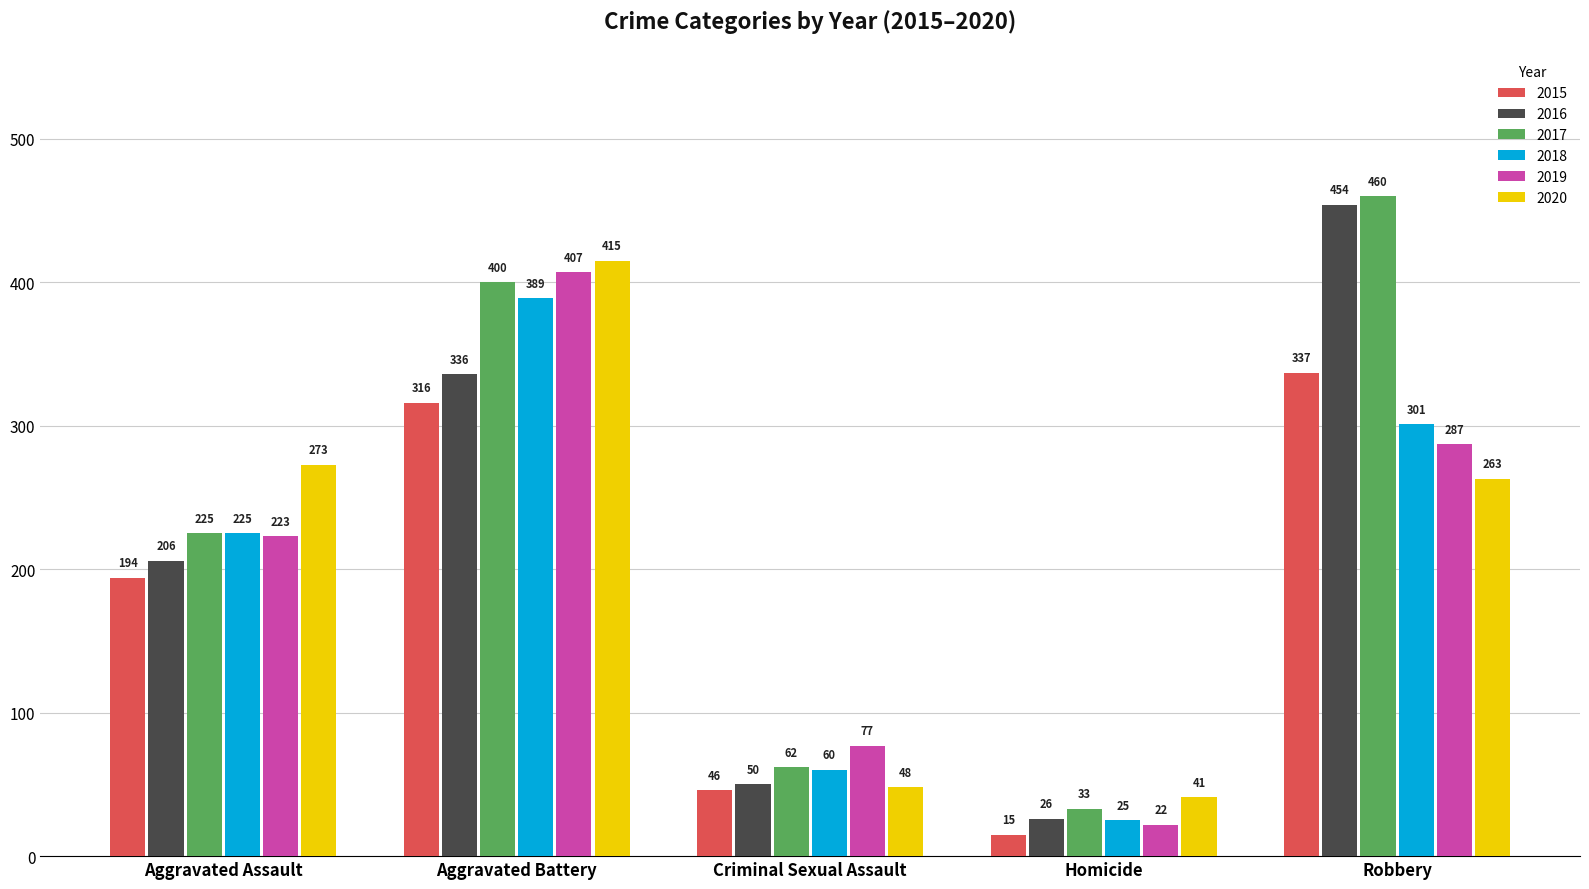

What is the difference between the maximum and minimum values in the 2016 series?

428